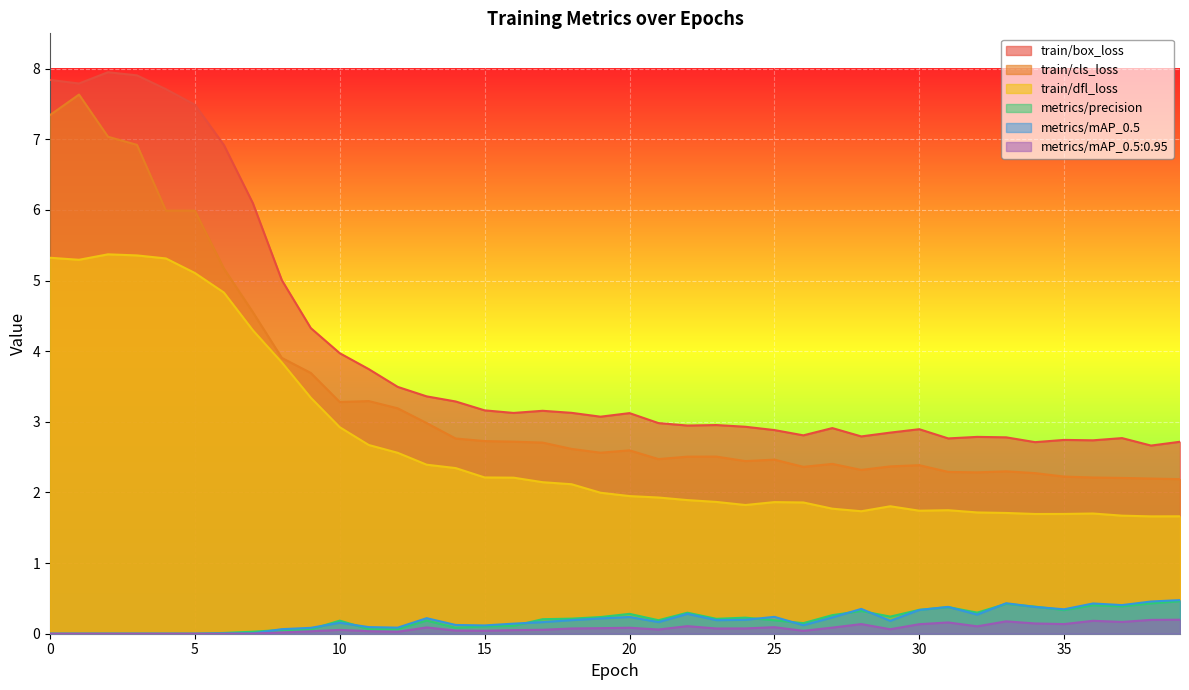

At which category is the sum across all series the highest?

1